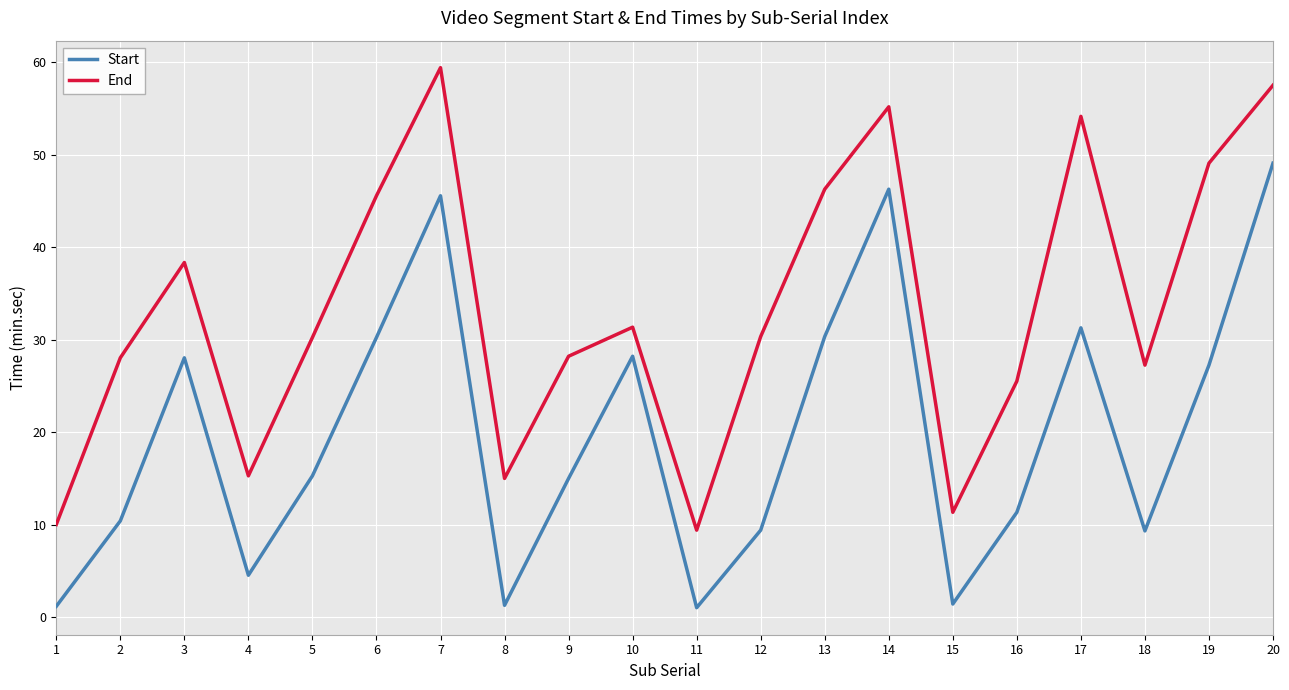

The Start series shows 48.6 at 10. True or false?

False